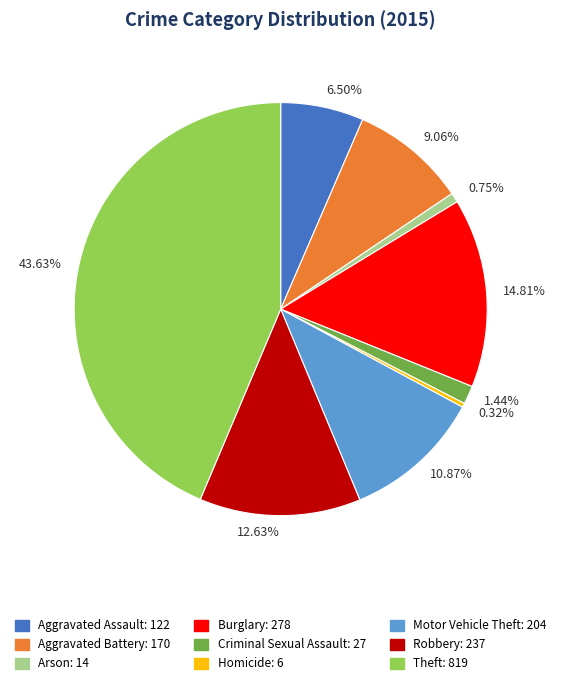

Is there a majority slice in this chart?

No